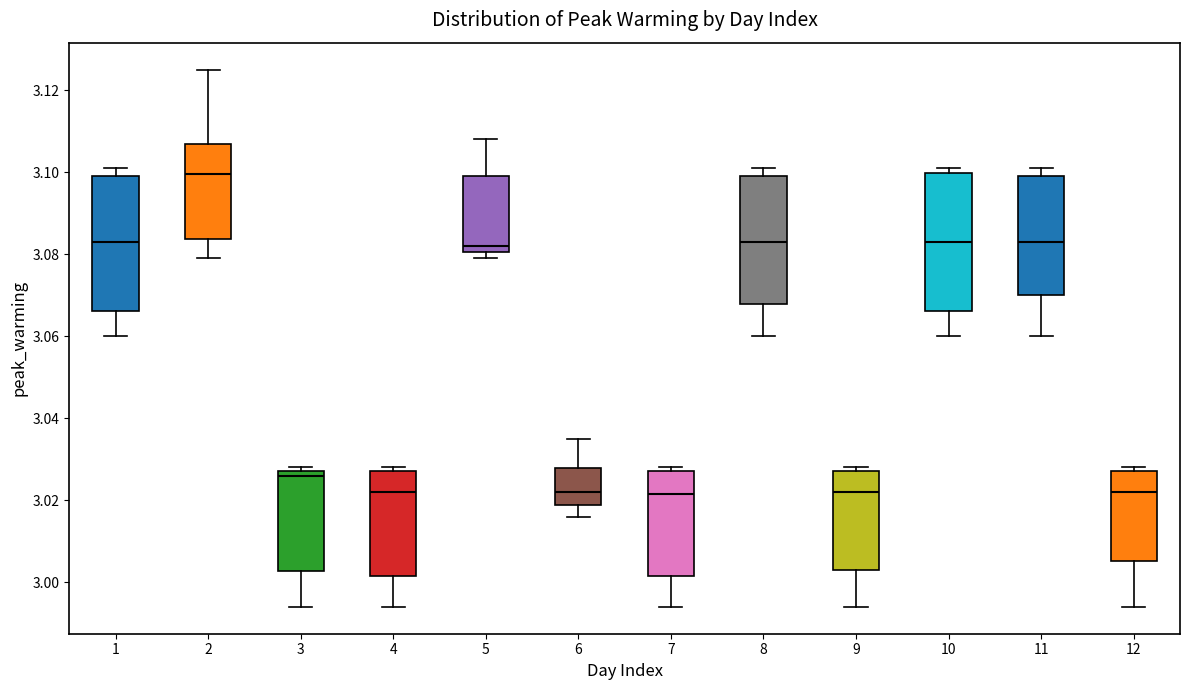

Which box has the highest median line?

2